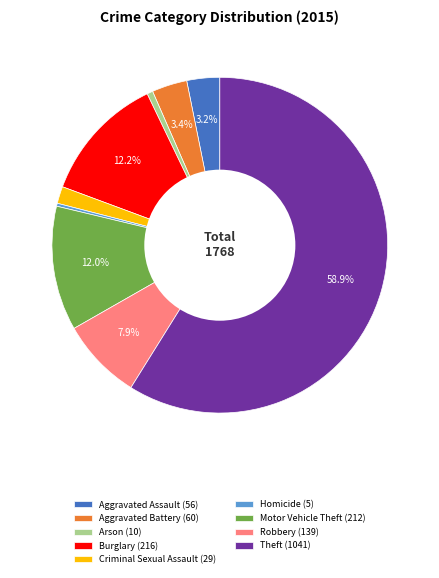

Is there a majority slice in this chart?

Yes